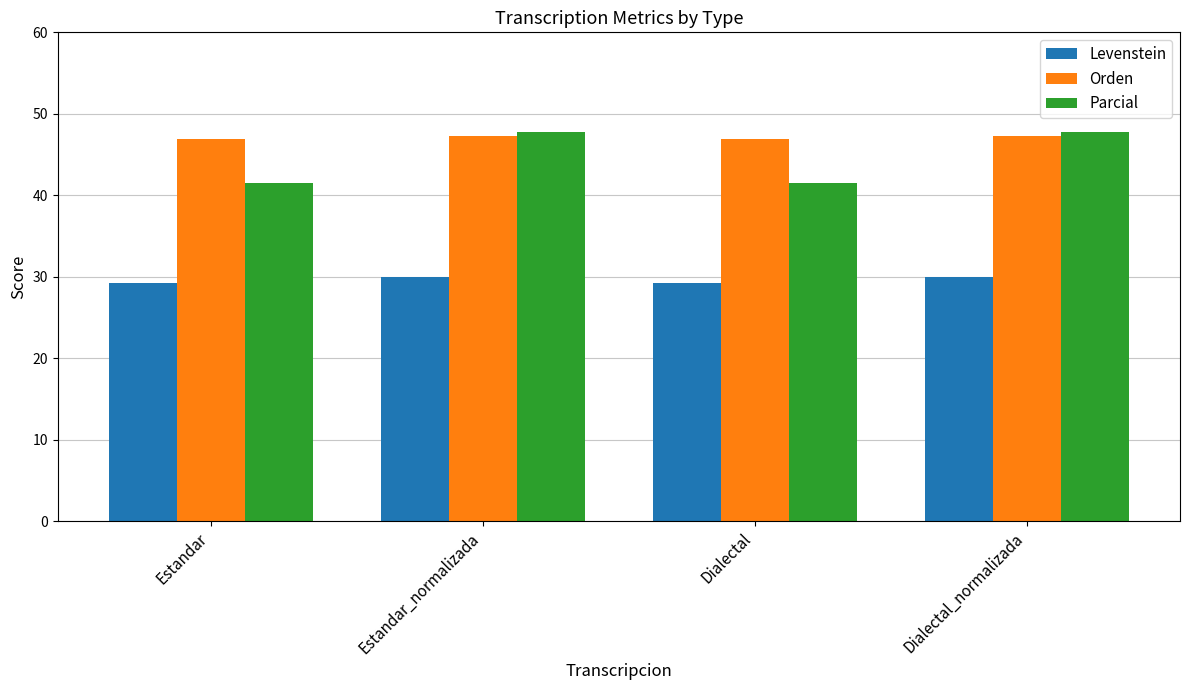

At Estandar, list the series in order from largest to smallest.

Orden, Parcial, Levenstein